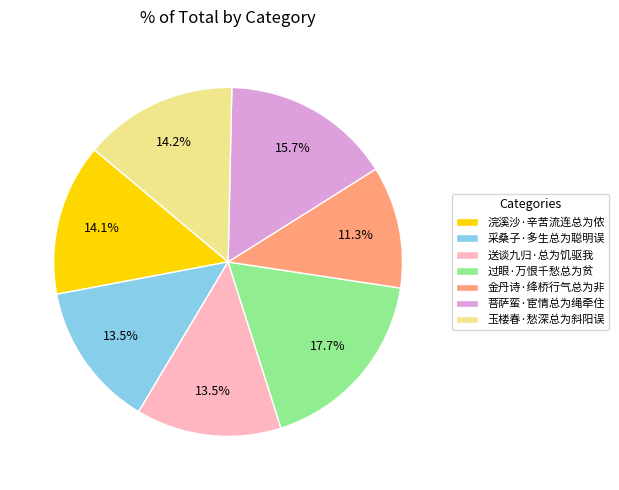

Does any single category account for the majority?

No